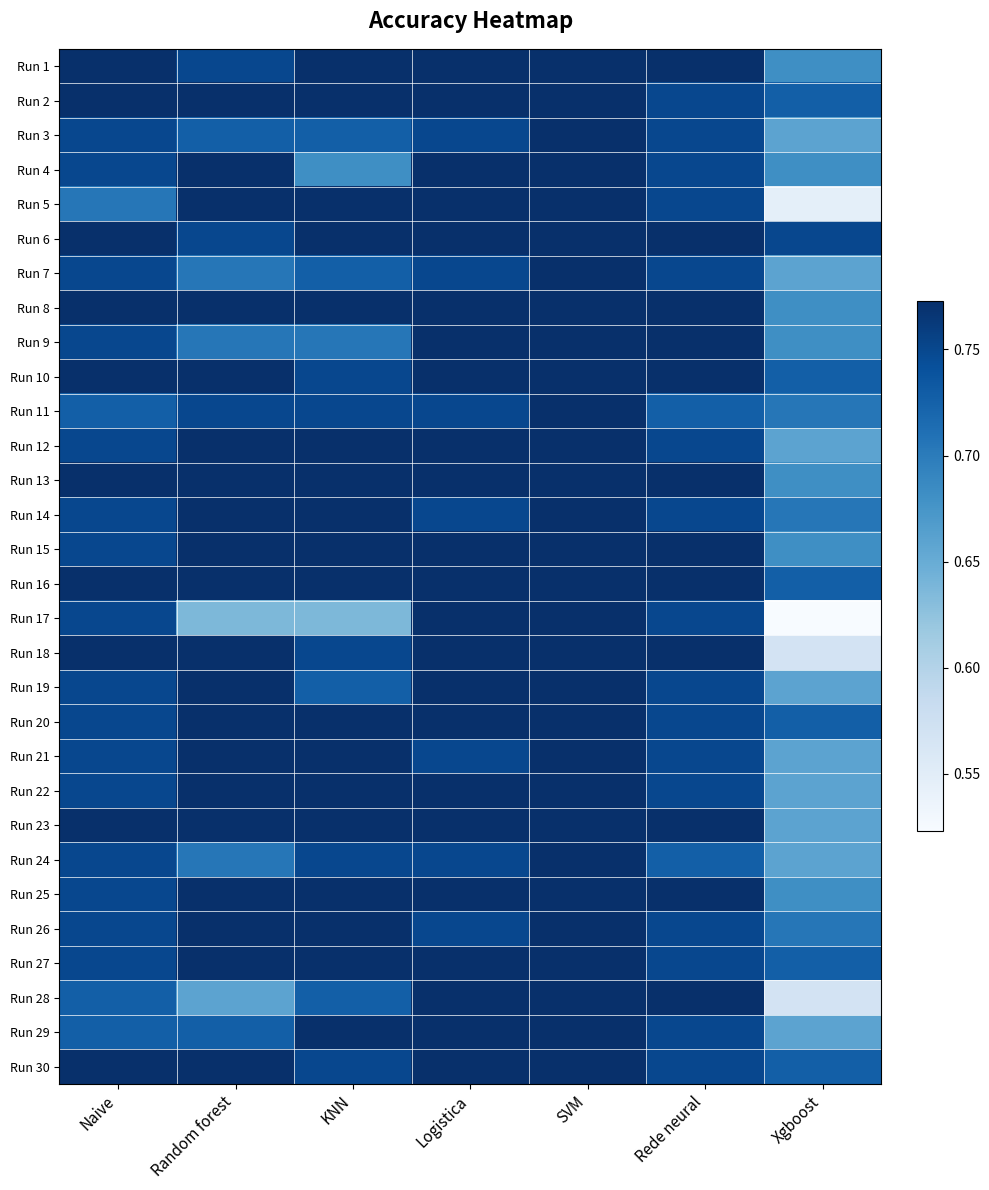

Reading left to right, what are all the values shown in this chart?

Run 1: Naive=0.8	Random forest=0.7	KNN=0.8	Logistica=0.8	SVM=0.8	Rede neural=0.8	Xgboost=0.7
Run 2: Naive=0.8	Random forest=0.8	KNN=0.8	Logistica=0.8	SVM=0.8	Rede neural=0.8	Xgboost=0.7
Run 3: Naive=0.8	Random forest=0.7	KNN=0.7	Logistica=0.8	SVM=0.8	Rede neural=0.8	Xgboost=0.7
Run 4: Naive=0.8	Random forest=0.8	KNN=0.7	Logistica=0.8	SVM=0.8	Rede neural=0.8	Xgboost=0.7
Run 5: Naive=0.7	Random forest=0.8	KNN=0.8	Logistica=0.8	SVM=0.8	Rede neural=0.8	Xgboost=0.5
Run 6: Naive=0.8	Random forest=0.8	KNN=0.8	Logistica=0.8	SVM=0.8	Rede neural=0.8	Xgboost=0.8
Run 7: Naive=0.8	Random forest=0.7	KNN=0.7	Logistica=0.8	SVM=0.8	Rede neural=0.8	Xgboost=0.7
Run 8: Naive=0.8	Random forest=0.8	KNN=0.8	Logistica=0.8	SVM=0.8	Rede neural=0.8	Xgboost=0.7
Run 9: Naive=0.8	Random forest=0.7	KNN=0.7	Logistica=0.8	SVM=0.8	Rede neural=0.8	Xgboost=0.7
Run 10: Naive=0.8	Random forest=0.8	KNN=0.8	Logistica=0.8	SVM=0.8	Rede neural=0.8	Xgboost=0.7
Run 11: Naive=0.7	Random forest=0.8	KNN=0.8	Logistica=0.8	SVM=0.8	Rede neural=0.7	Xgboost=0.7
Run 12: Naive=0.8	Random forest=0.8	KNN=0.8	Logistica=0.8	SVM=0.8	Rede neural=0.8	Xgboost=0.7
Run 13: Naive=0.8	Random forest=0.8	KNN=0.8	Logistica=0.8	SVM=0.8	Rede neural=0.8	Xgboost=0.7
Run 14: Naive=0.8	Random forest=0.8	KNN=0.8	Logistica=0.8	SVM=0.8	Rede neural=0.8	Xgboost=0.7
Run 15: Naive=0.8	Random forest=0.8	KNN=0.8	Logistica=0.8	SVM=0.8	Rede neural=0.8	Xgboost=0.7
Run 16: Naive=0.8	Random forest=0.8	KNN=0.8	Logistica=0.8	SVM=0.8	Rede neural=0.8	Xgboost=0.7
Run 17: Naive=0.8	Random forest=0.6	KNN=0.6	Logistica=0.8	SVM=0.8	Rede neural=0.8	Xgboost=0.5
Run 18: Naive=0.8	Random forest=0.8	KNN=0.8	Logistica=0.8	SVM=0.8	Rede neural=0.8	Xgboost=0.6
Run 19: Naive=0.8	Random forest=0.8	KNN=0.7	Logistica=0.8	SVM=0.8	Rede neural=0.8	Xgboost=0.7
Run 20: Naive=0.8	Random forest=0.8	KNN=0.8	Logistica=0.8	SVM=0.8	Rede neural=0.8	Xgboost=0.7
Run 21: Naive=0.8	Random forest=0.8	KNN=0.8	Logistica=0.8	SVM=0.8	Rede neural=0.8	Xgboost=0.7
Run 22: Naive=0.8	Random forest=0.8	KNN=0.8	Logistica=0.8	SVM=0.8	Rede neural=0.8	Xgboost=0.7
Run 23: Naive=0.8	Random forest=0.8	KNN=0.8	Logistica=0.8	SVM=0.8	Rede neural=0.8	Xgboost=0.7
Run 24: Naive=0.8	Random forest=0.7	KNN=0.8	Logistica=0.8	SVM=0.8	Rede neural=0.7	Xgboost=0.7
Run 25: Naive=0.8	Random forest=0.8	KNN=0.8	Logistica=0.8	SVM=0.8	Rede neural=0.8	Xgboost=0.7
Run 26: Naive=0.8	Random forest=0.8	KNN=0.8	Logistica=0.8	SVM=0.8	Rede neural=0.8	Xgboost=0.7
Run 27: Naive=0.8	Random forest=0.8	KNN=0.8	Logistica=0.8	SVM=0.8	Rede neural=0.8	Xgboost=0.7
Run 28: Naive=0.7	Random forest=0.7	KNN=0.7	Logistica=0.8	SVM=0.8	Rede neural=0.8	Xgboost=0.6
Run 29: Naive=0.7	Random forest=0.7	KNN=0.8	Logistica=0.8	SVM=0.8	Rede neural=0.8	Xgboost=0.7
Run 30: Naive=0.8	Random forest=0.8	KNN=0.8	Logistica=0.8	SVM=0.8	Rede neural=0.8	Xgboost=0.7